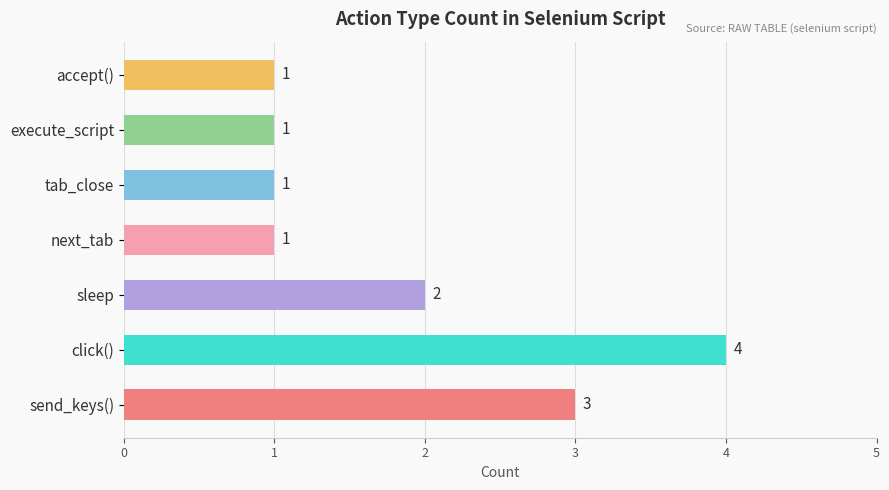

Count the number of categories in the chart.

7